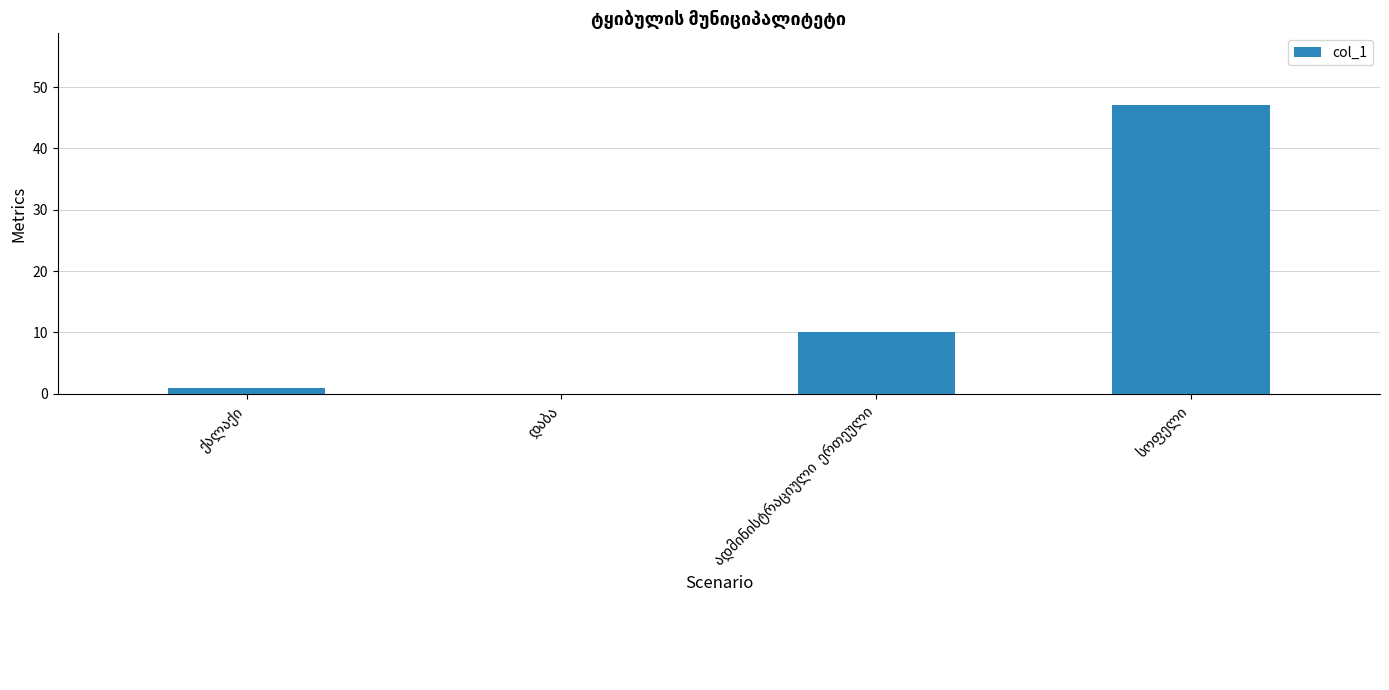

Are the bars horizontal?

No